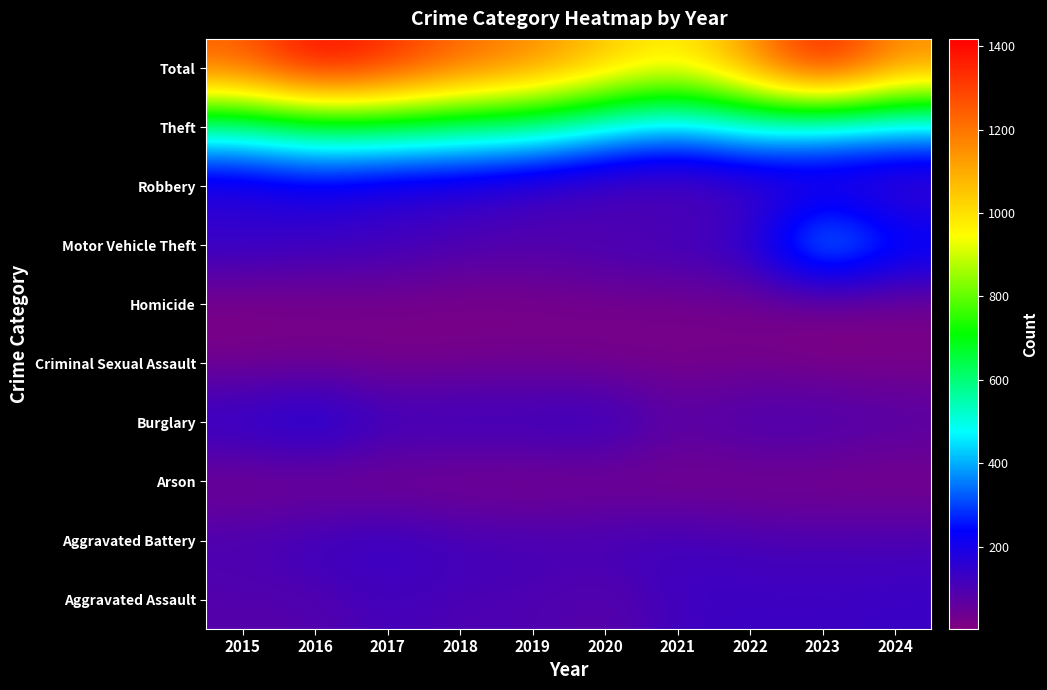

At how many categories does at least one series exceed 1329?

3